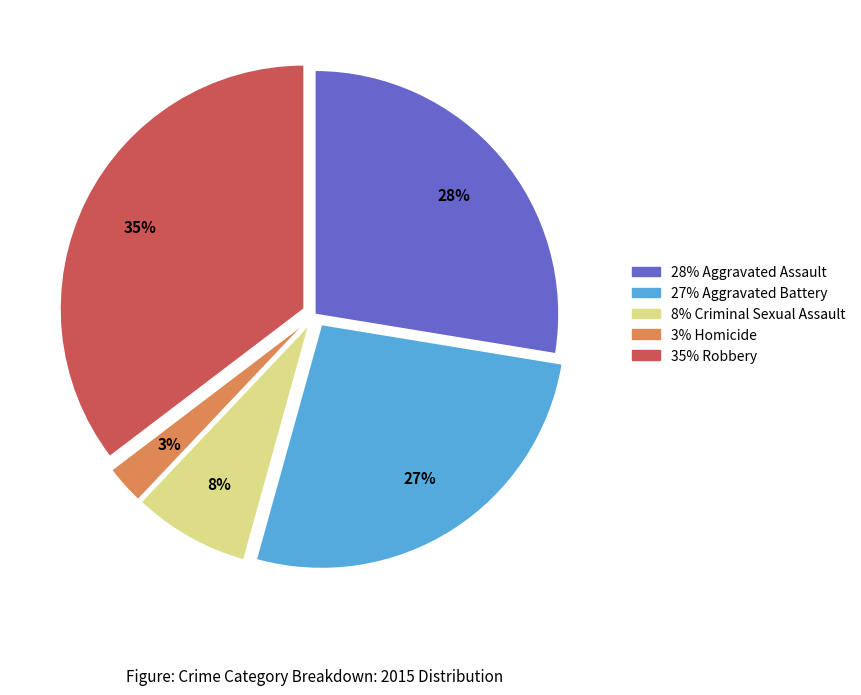

How many segments does this pie chart have?

5